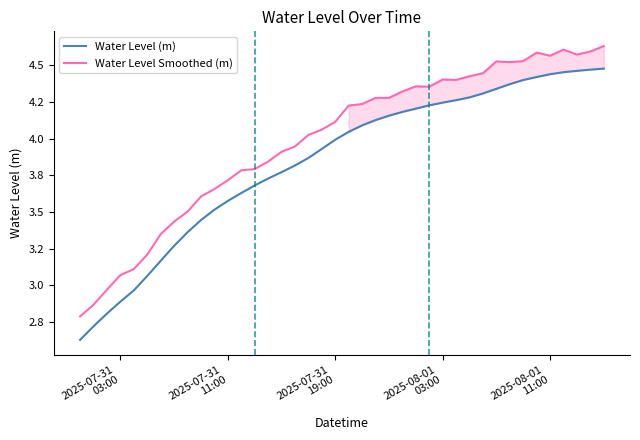

Rank the series by their average value, from lowest to highest.

Water Level (m), Water Level Smoothed (m)